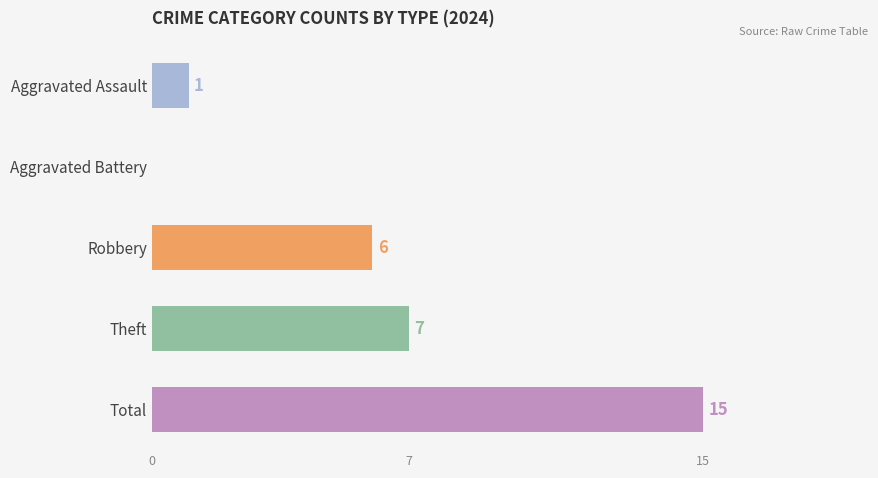

What is the ratio of the value at Total to the value at Theft?

2.1